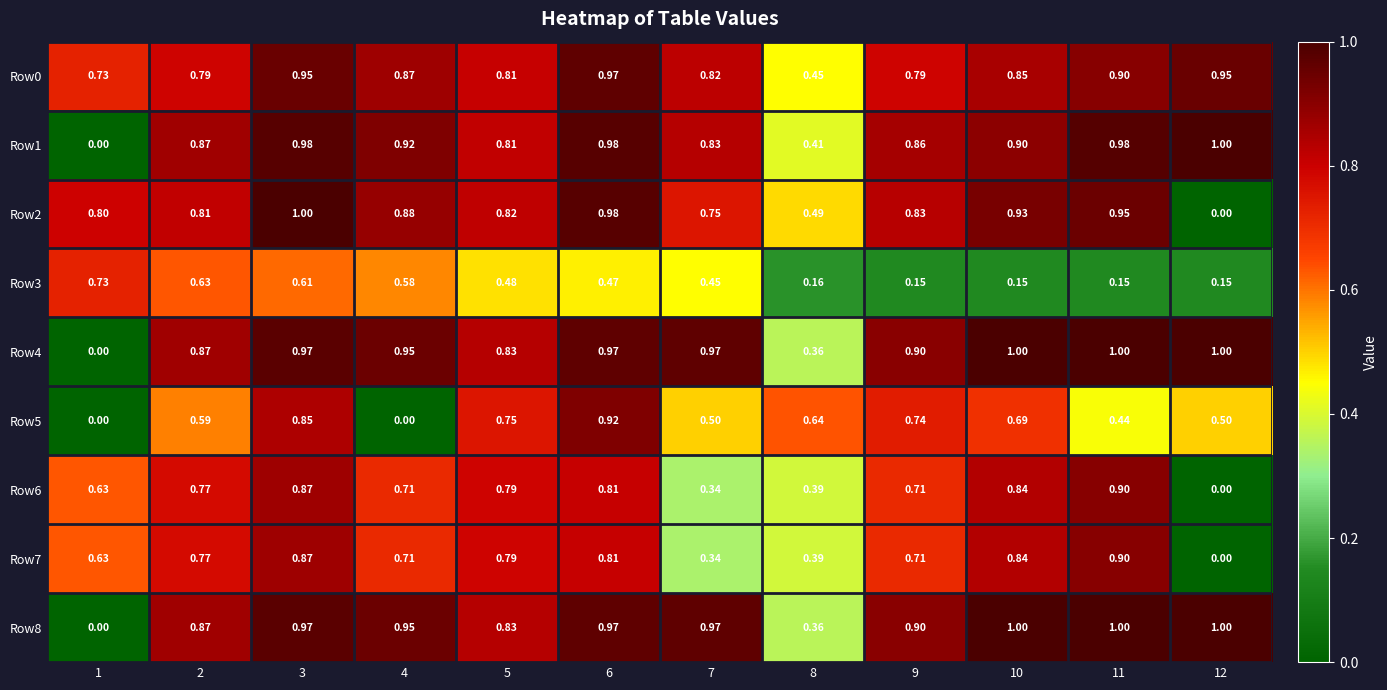

At which category is the sum across all series the highest?

3